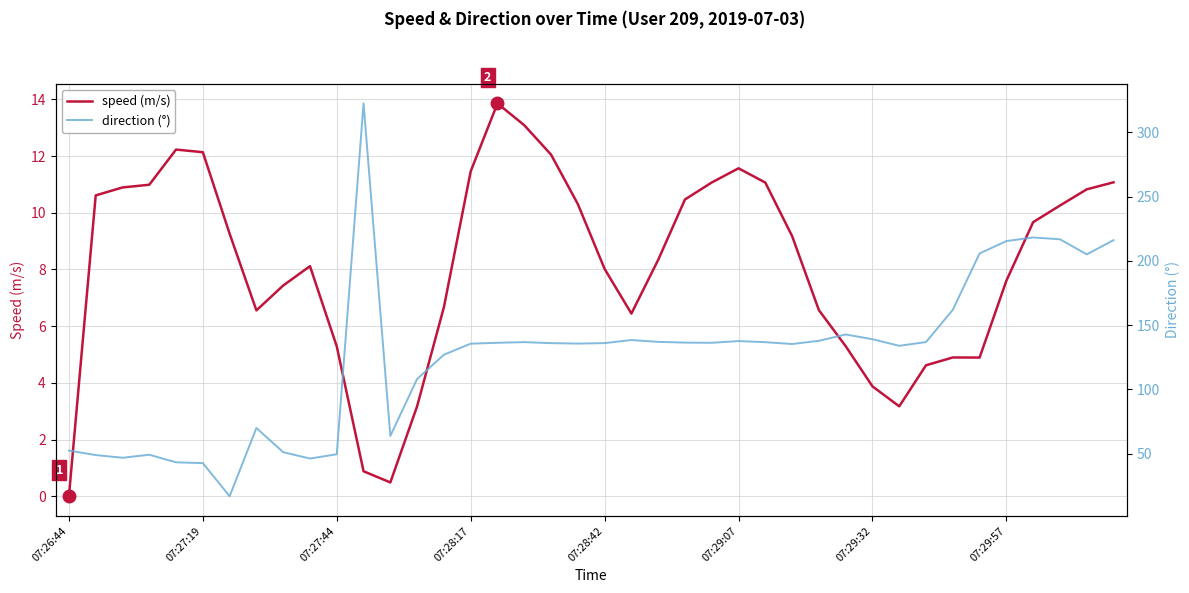

How many data points in direction are above 136?

20